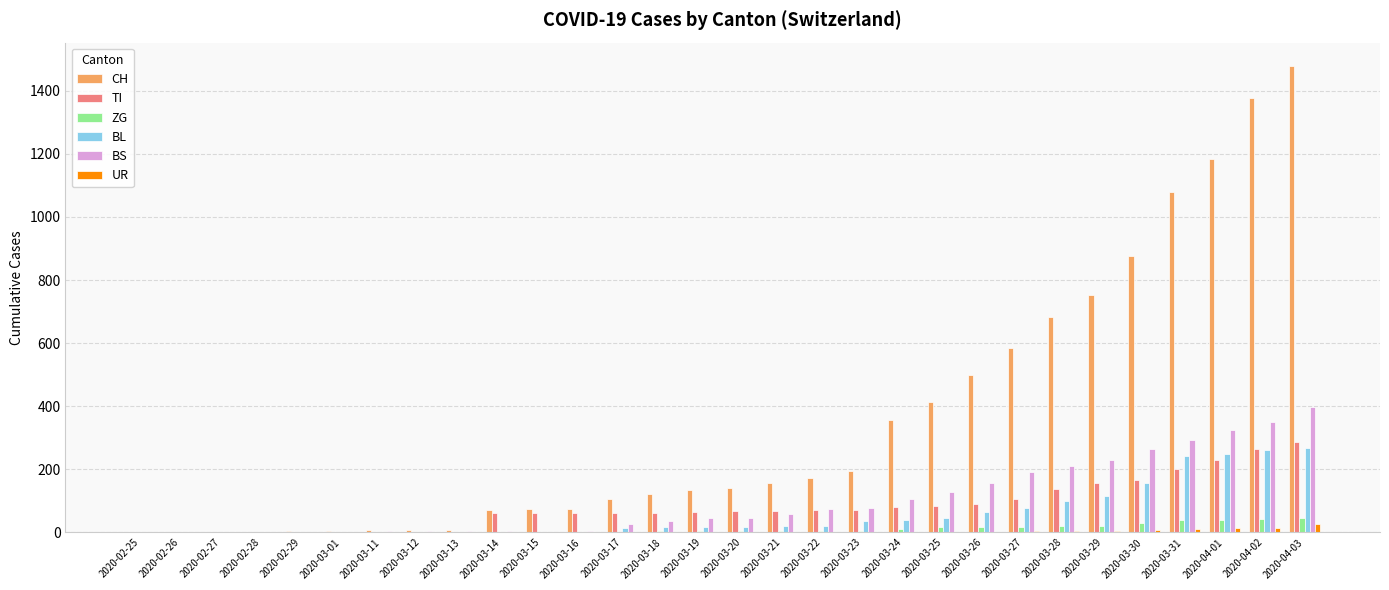

The value of BL at 2020-03-30 is 158. True or false?

True